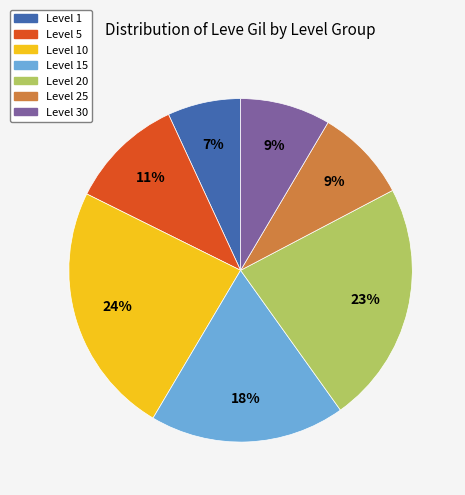

Does any single category account for the majority?

No